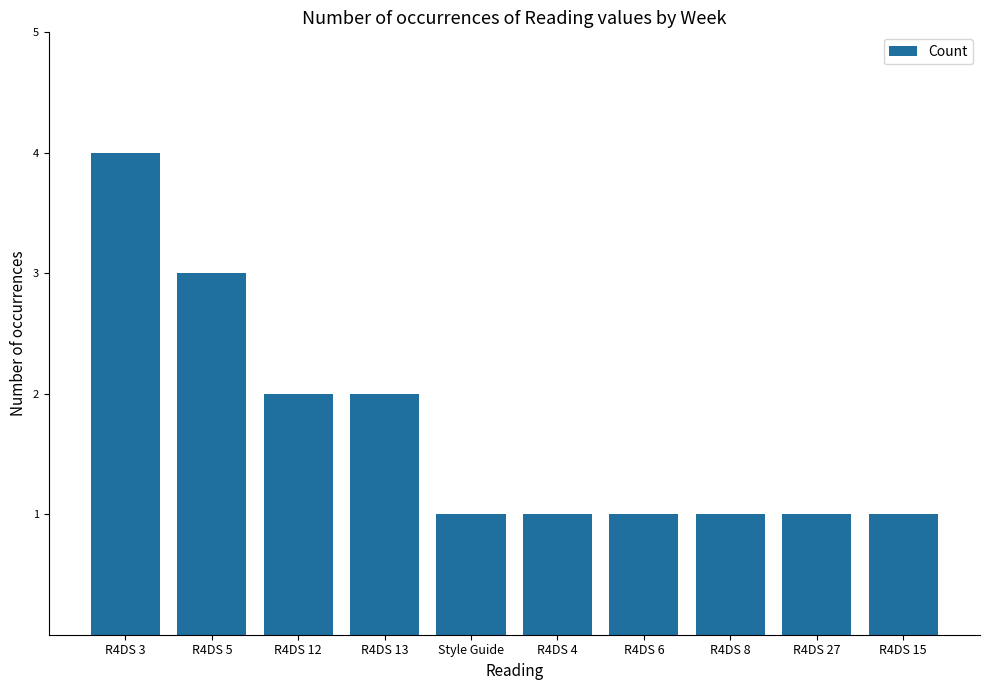

What is the label of the 4th bar from the left?

R4DS 13